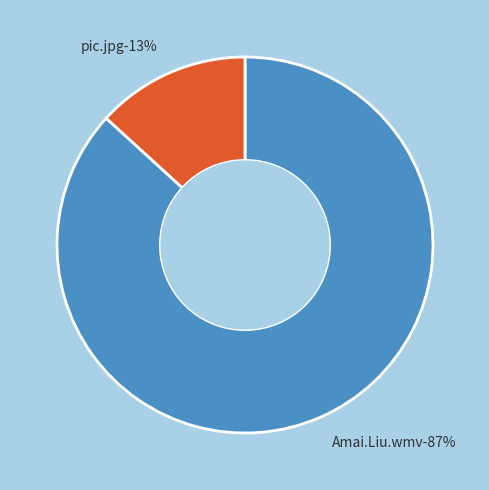

What is the smallest slice in the pie chart?

pic.jpg